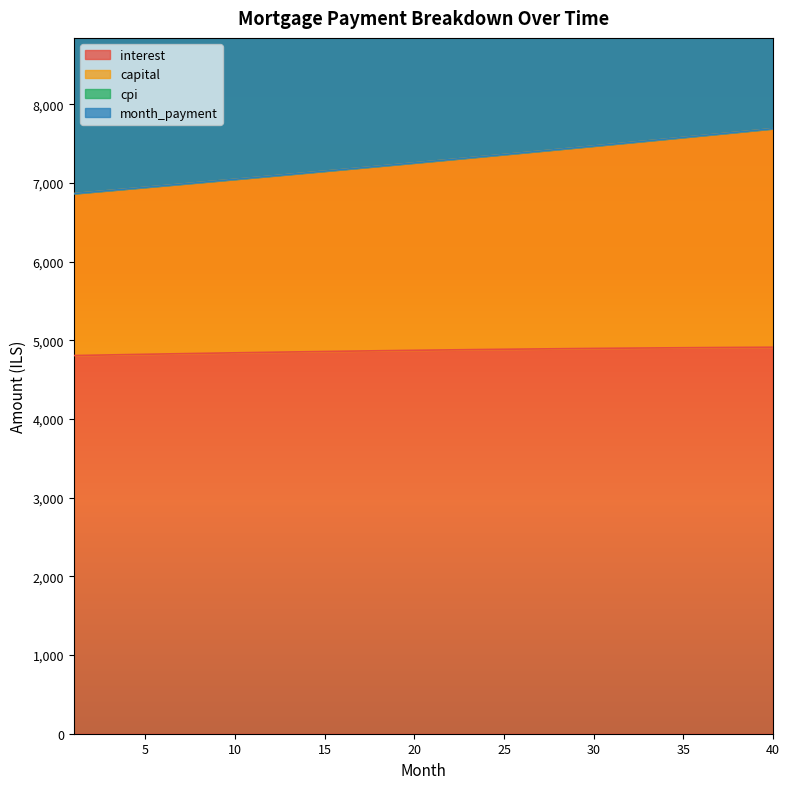

What is the value of the interest point at the 17th from the left?

4863.5